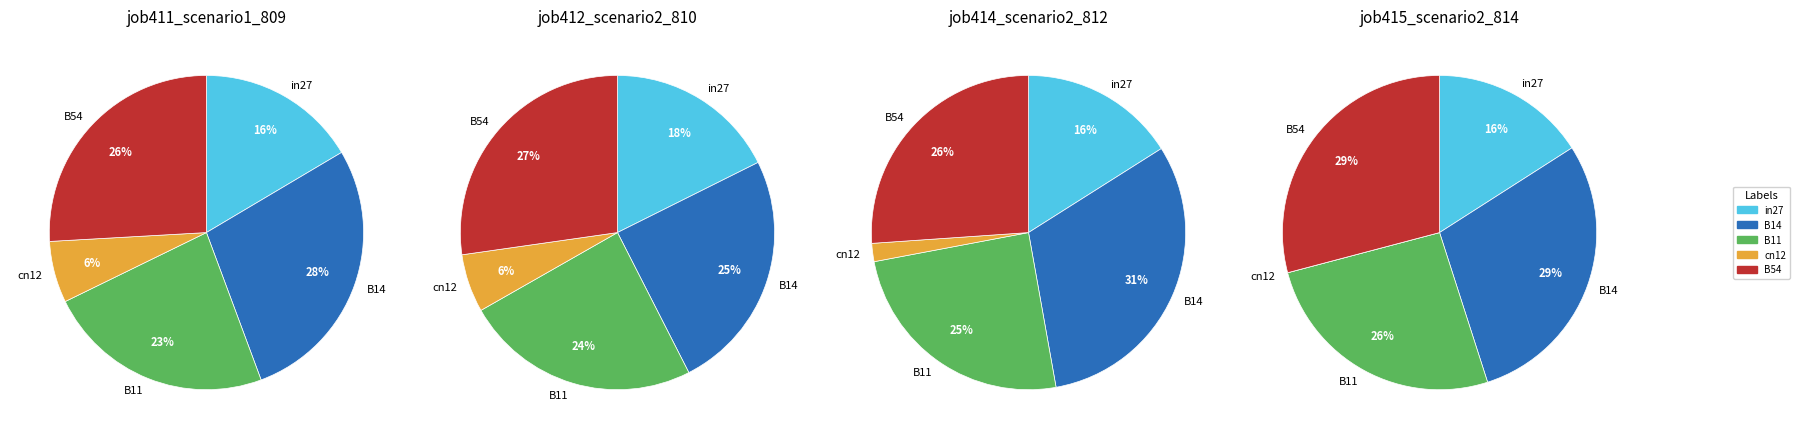

Which slice is the smallest?

cn12